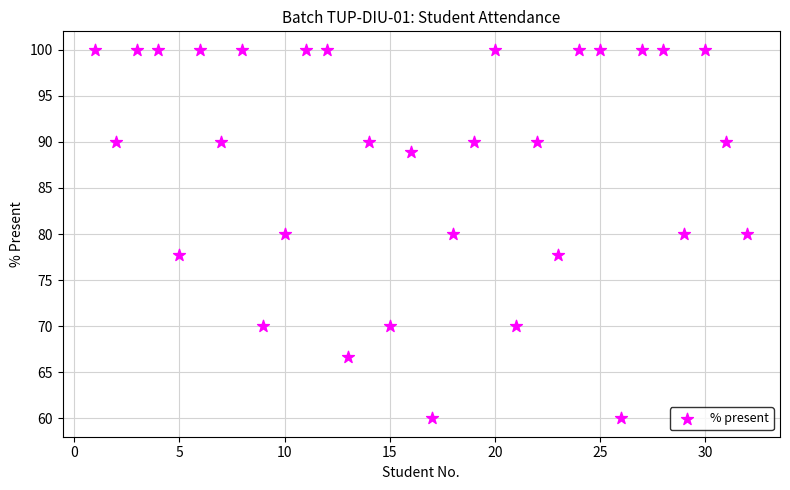

What is the range of X values (max minus min)?

31.0